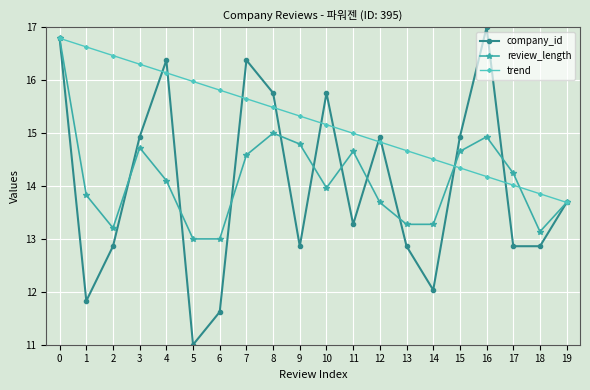

Reading left to right, what are all the values shown in this chart?

company_id: 16.8	11.8	12.9	14.9	16.4	11.0	11.6	16.4	15.8	12.9	15.8	13.3	14.9	12.9	12.0	14.9	17.0	12.9	12.9	13.7
review_length: 16.8	13.8	13.2	14.7	14.1	13.0	13.0	14.6	15.0	14.8	14.0	14.7	13.7	13.3	13.3	14.7	14.9	14.2	13.1	13.7
trend: 16.8	16.6	16.5	16.3	16.1	16.0	15.8	15.6	15.5	15.3	15.2	15.0	14.8	14.7	14.5	14.3	14.2	14.0	13.9	13.7